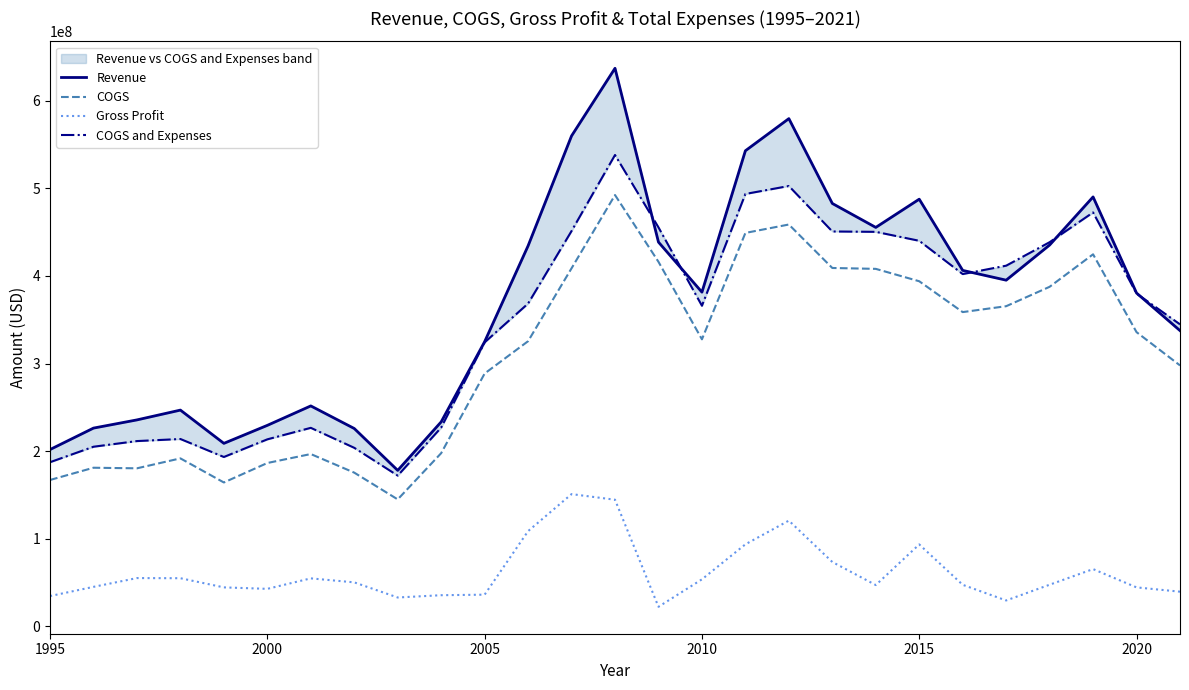

What is the difference between the second highest and minimum values in the COGS series?

313687000